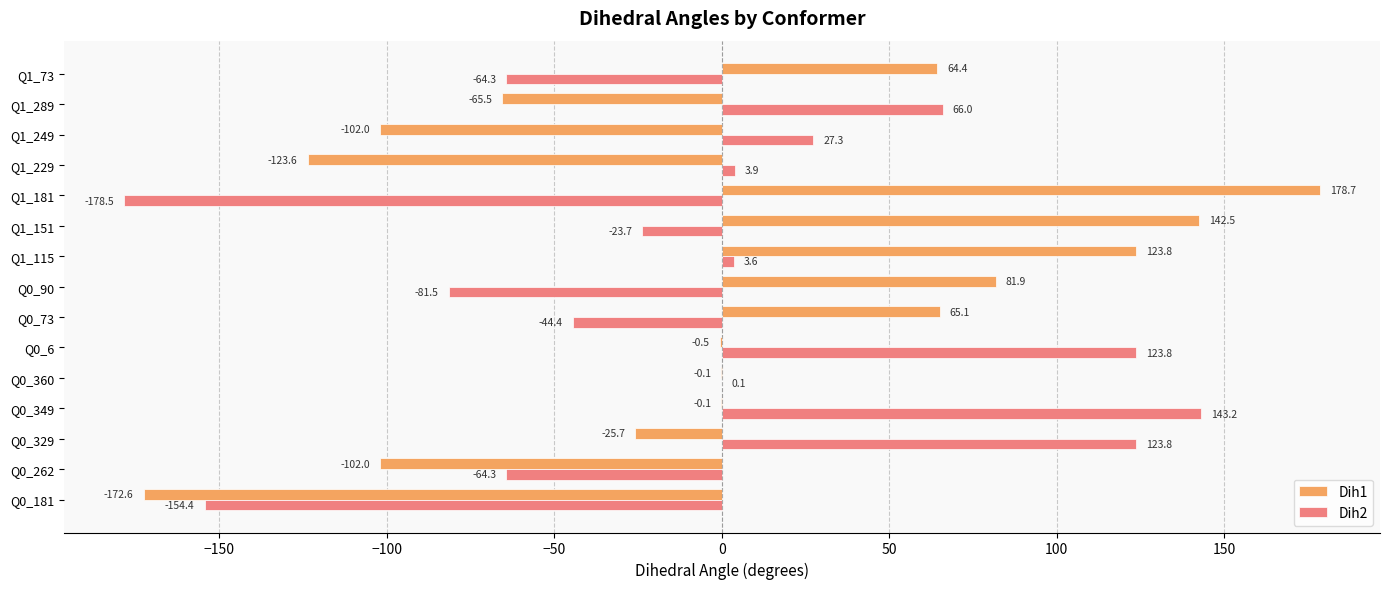

Between Q0_262 and Q1_73, which series saw the biggest shift?

Dih1